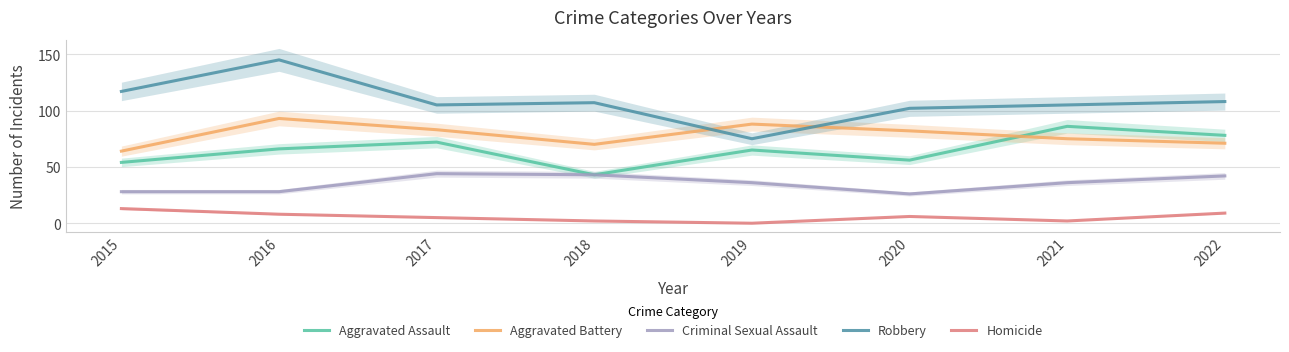

What value does the Aggravated Assault series have at 2017?

72